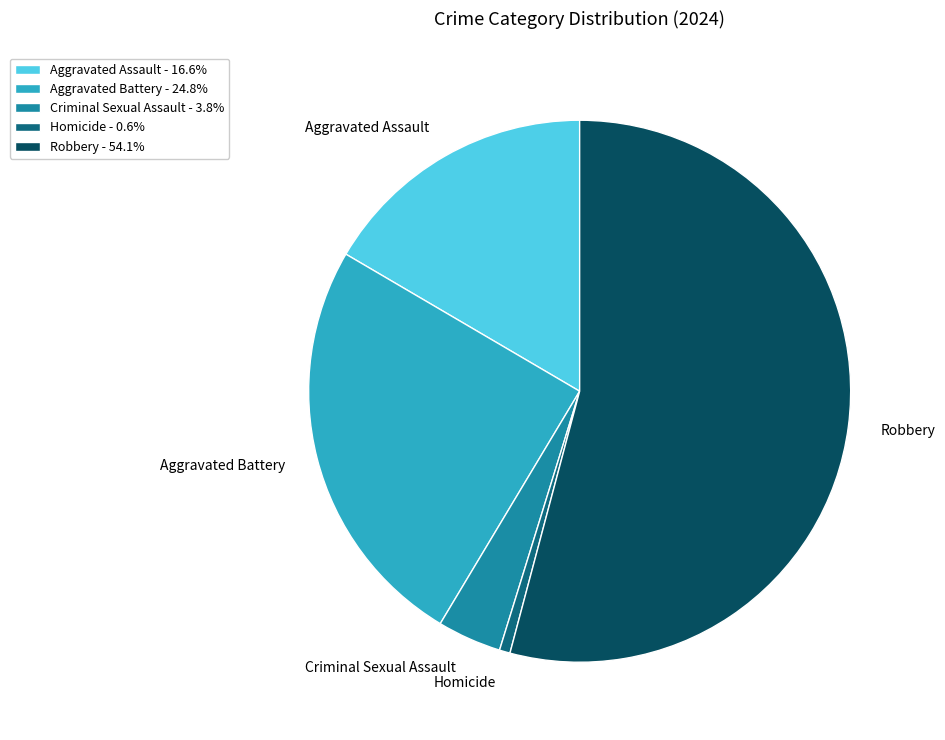

What is the ratio of the value at Robbery to the value at Criminal Sexual Assault?

14.2